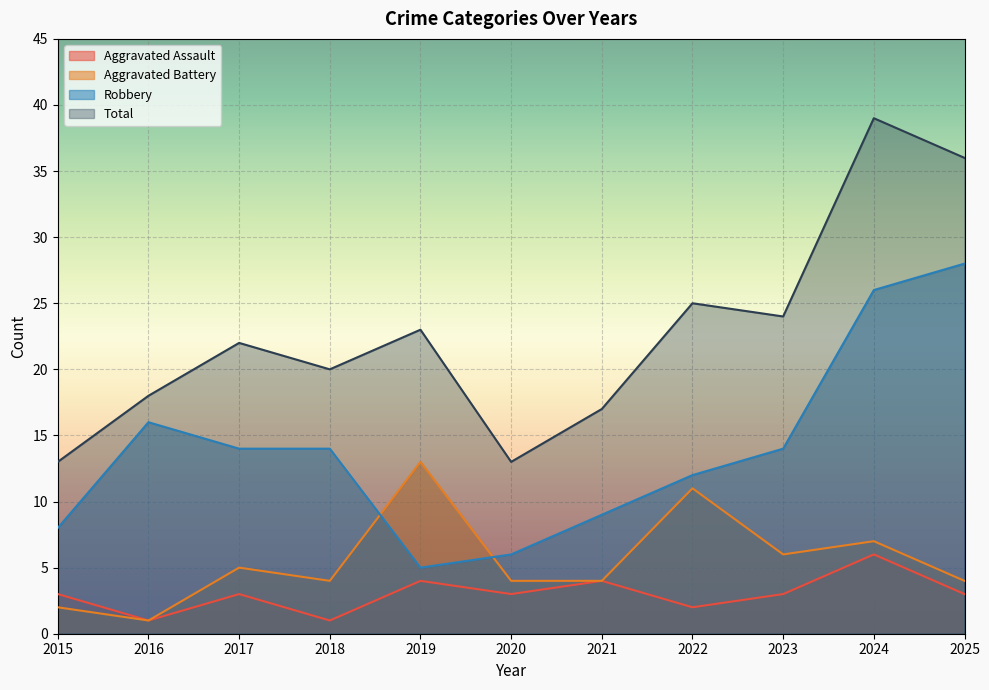

Reading right to left, transcribe all the data shown in this chart.

Aggravated Assault: 3	6	3	2	4	3	4	1	3	1	3
Aggravated Battery: 4	7	6	11	4	4	13	4	5	1	2
Robbery: 28	26	14	12	9	6	5	14	14	16	8
Total: 36	39	24	25	17	13	23	20	22	18	13